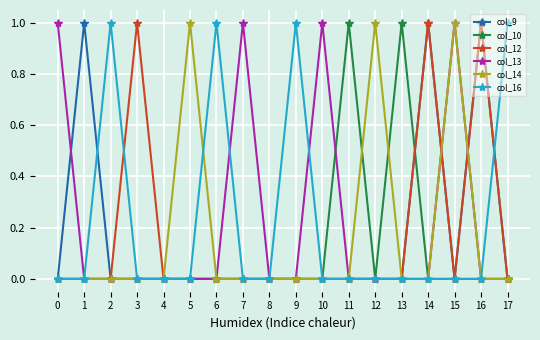

Is it true that col_12 equals 1 at 16?

True